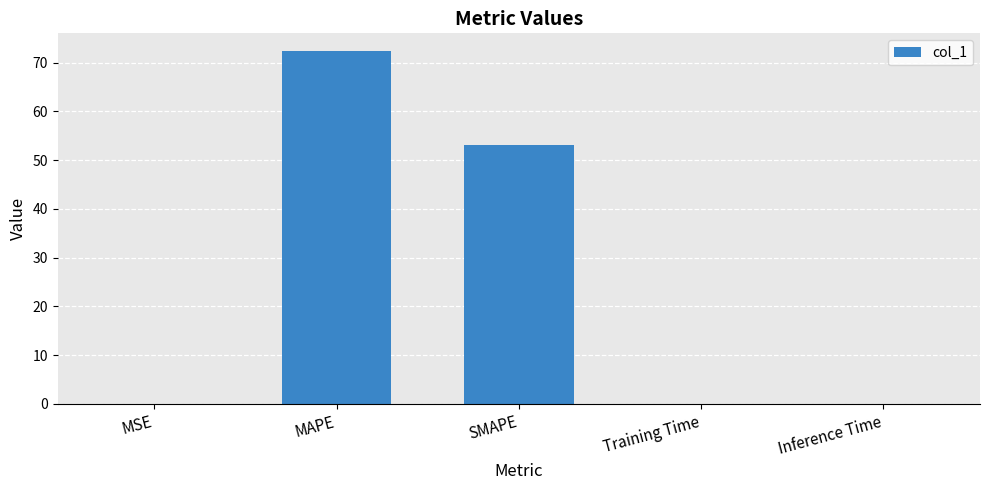

True or false: the data shows 0.0 at MSE.

True